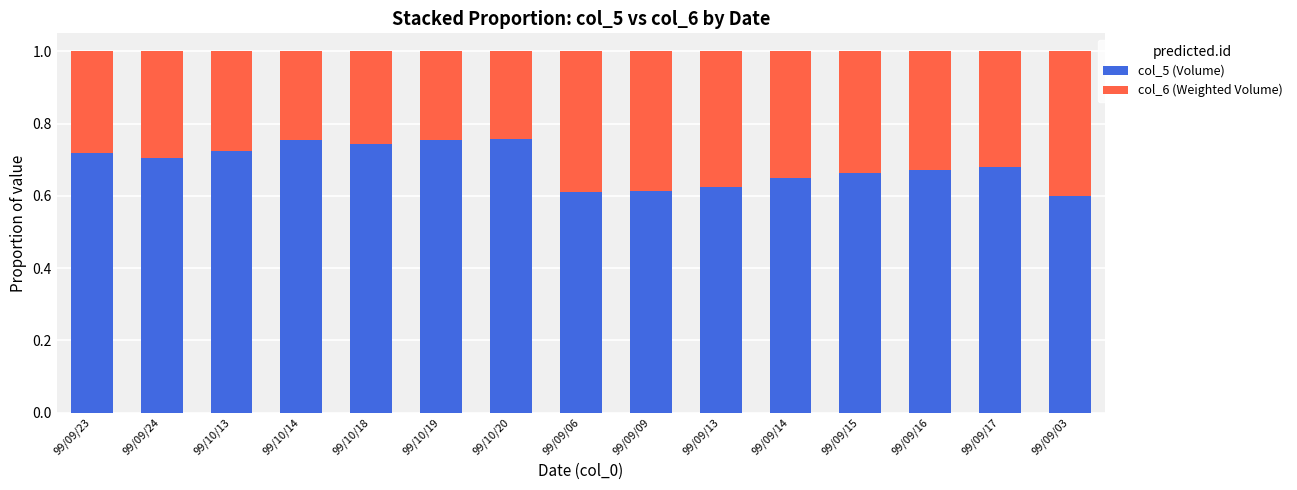

What is the total value across all series at 99/10/18?

1.0